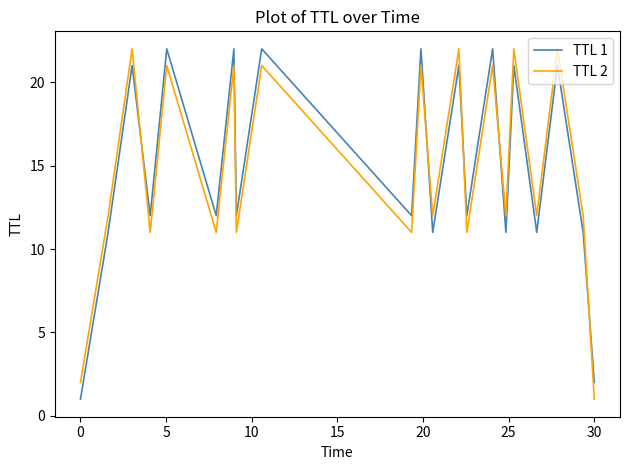

Which series ends up on top after the final intersection of TTL 1 and TTL 2?

TTL 1